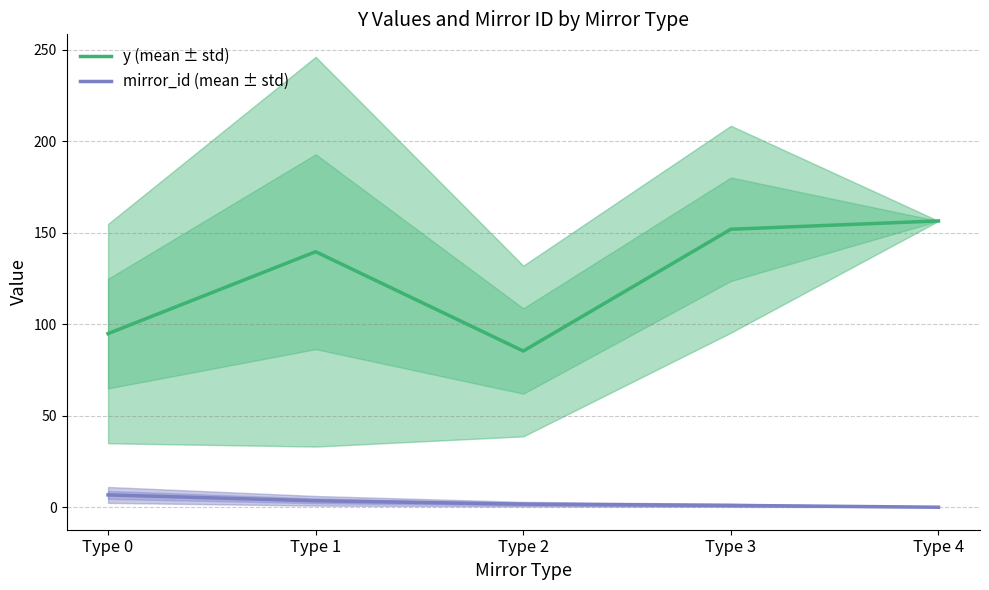

What is the value of the mirror_id (mean ± std) point at the 2nd from the left?

3.5